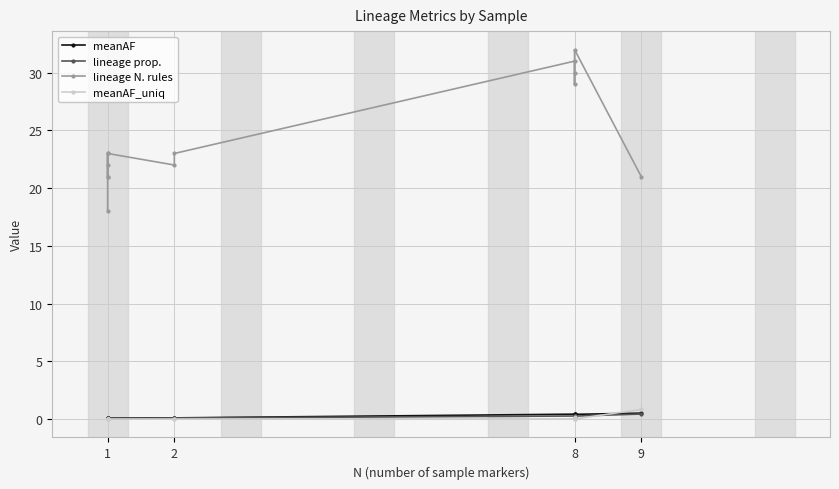

What is the value of the meanAF point at the 10th from the left?

0.1